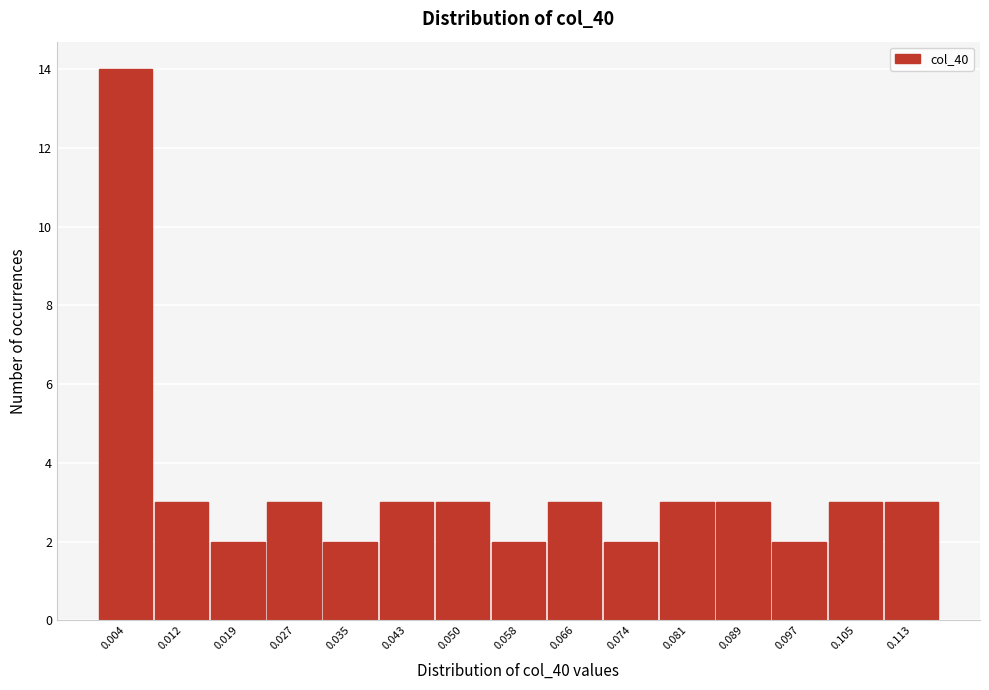

Reading left to right, transcribe this chart: for each bar, give the range it covers on the x-axis and its height. Neither the bar edges nor the heights are printed on the chart, so give them approximately, as read against the axes.

0.000 to 0.008: 14
0.008 to 0.016: 3
0.016 to 0.023: 2
0.023 to 0.031: 3
0.031 to 0.039: 2
0.039 to 0.047: 3
0.047 to 0.054: 3
0.054 to 0.062: 2
0.062 to 0.070: 3
0.070 to 0.078: 2
0.078 to 0.085: 3
0.085 to 0.093: 3
0.093 to 0.101: 2
0.101 to 0.109: 3
0.109 to 0.116: 3